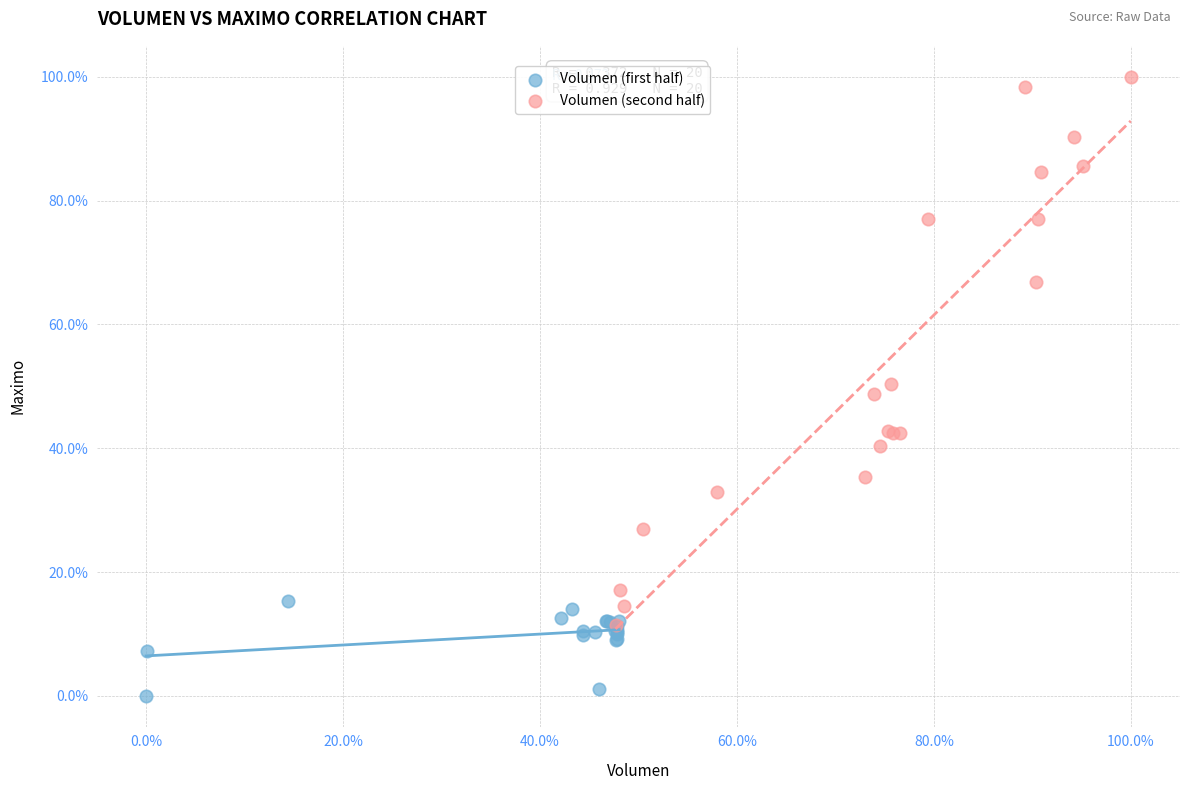

What are all the series names shown in the legend?

Volumen (first half), Volumen (second half)